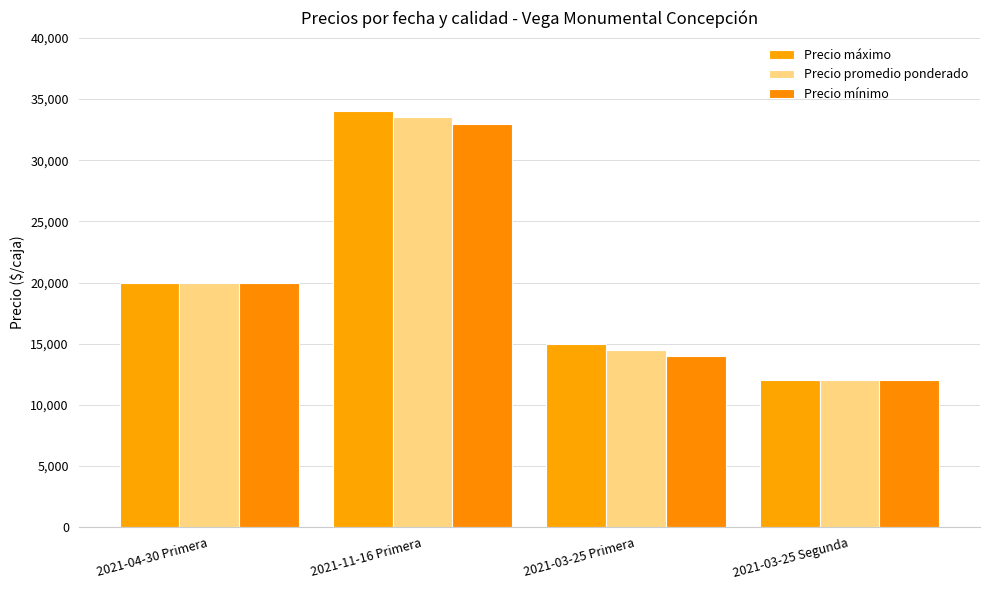

What are all the series names shown in the legend?

Precio máximo, Precio promedio ponderado, Precio mínimo